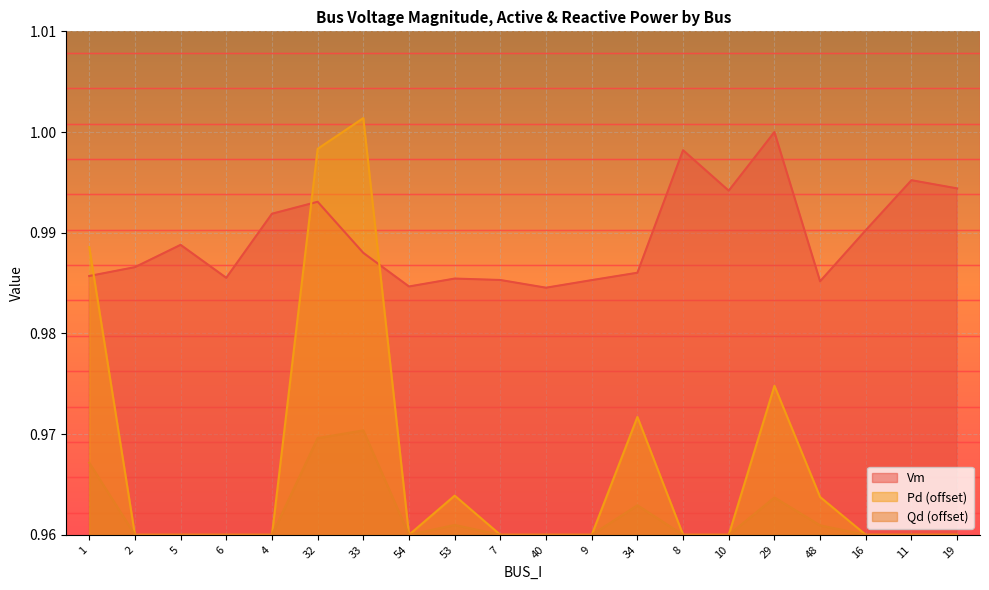

True or false: Pd and Qd cross at least once.

False